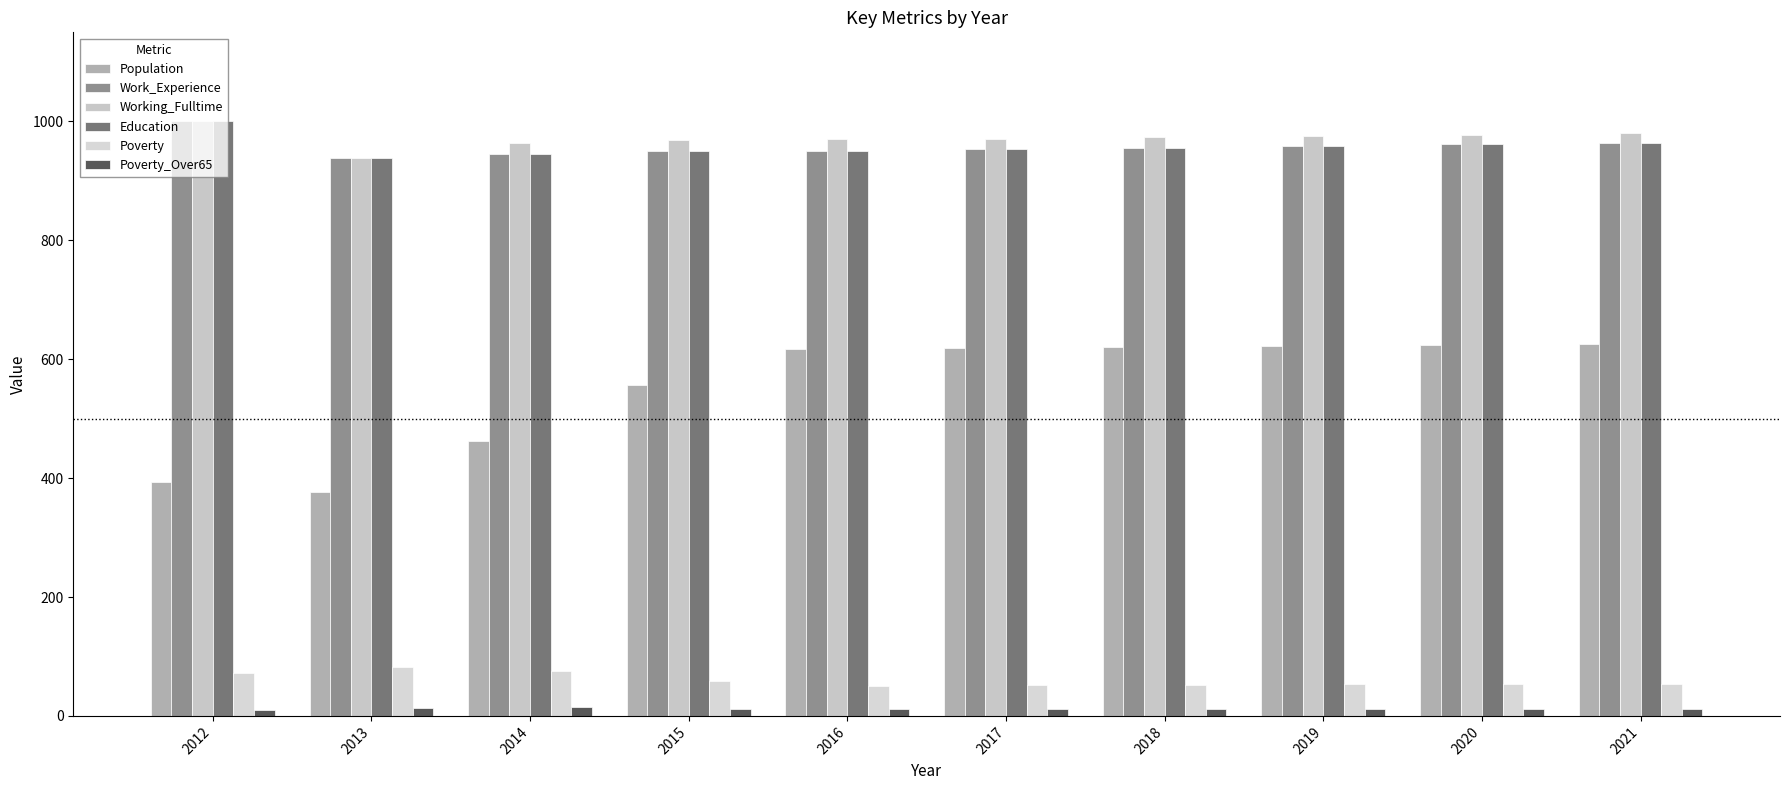

Does the chart contain stacked bars?

No